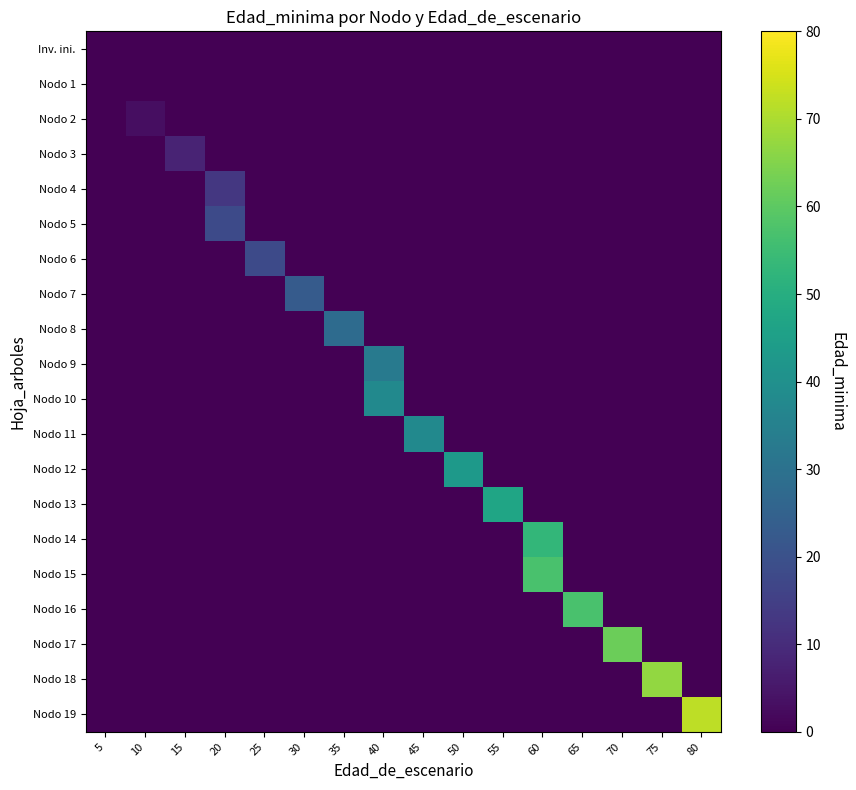

Count the number of data series in this chart.

20